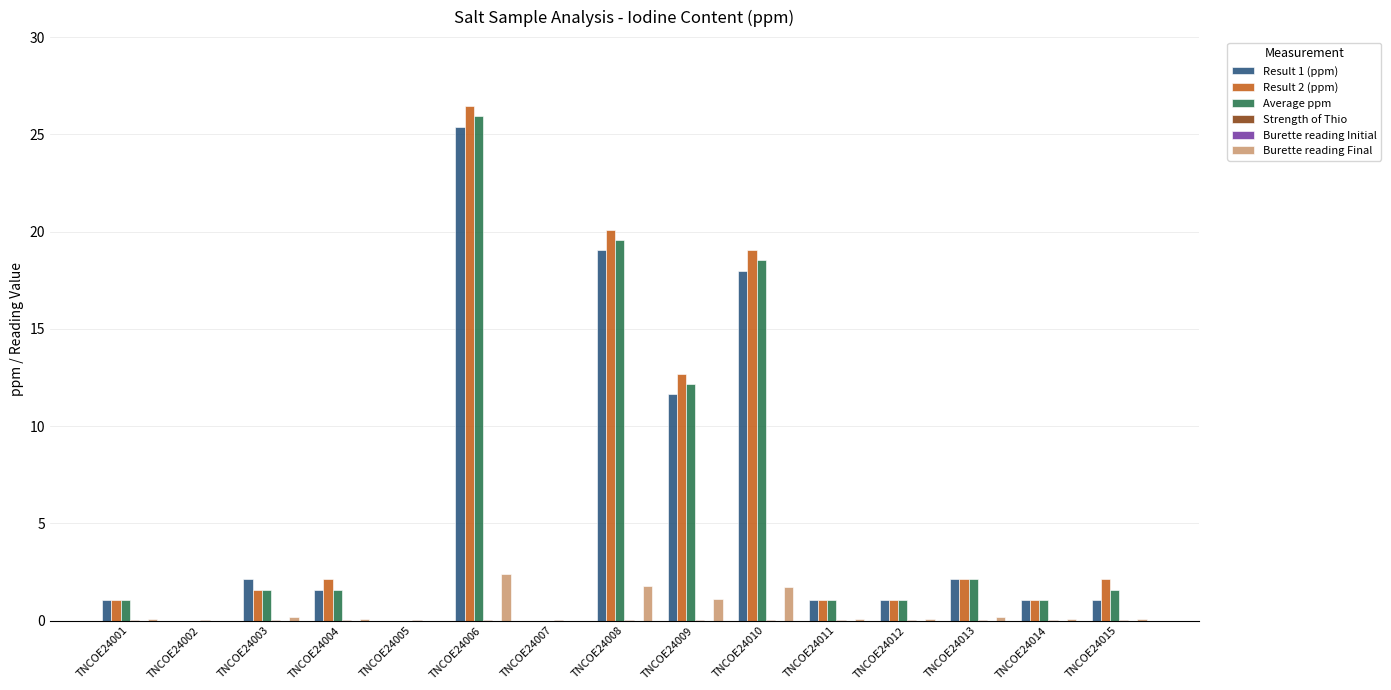

At which category is the sum across all series the highest?

TNCOE24006